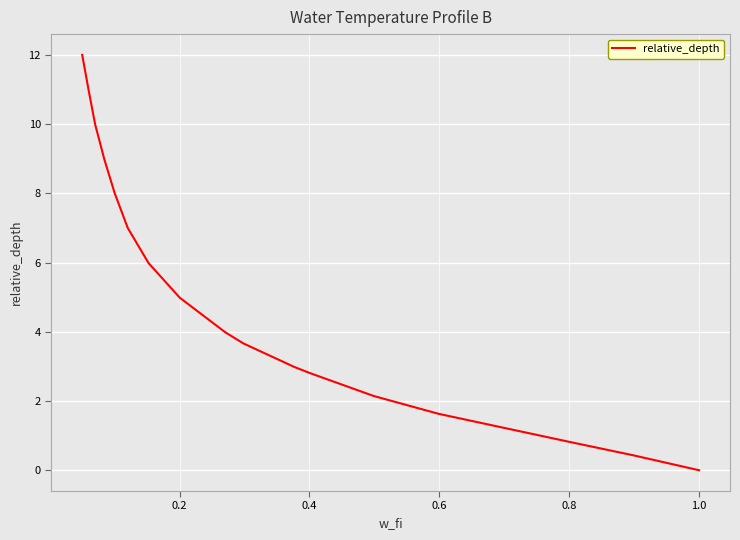

What is the difference between the maximum and minimum values?

12.0